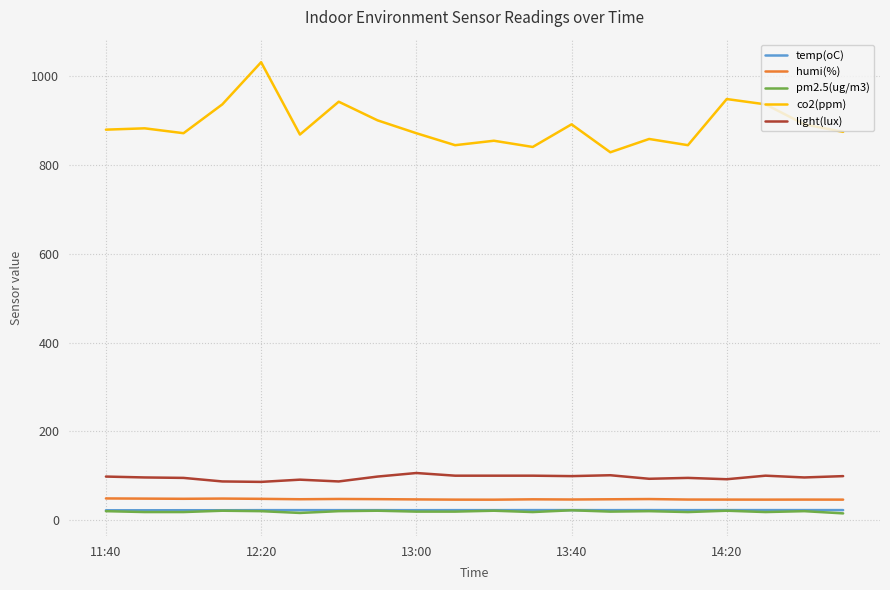

What is the maximum value shown in the chart?

1032.0